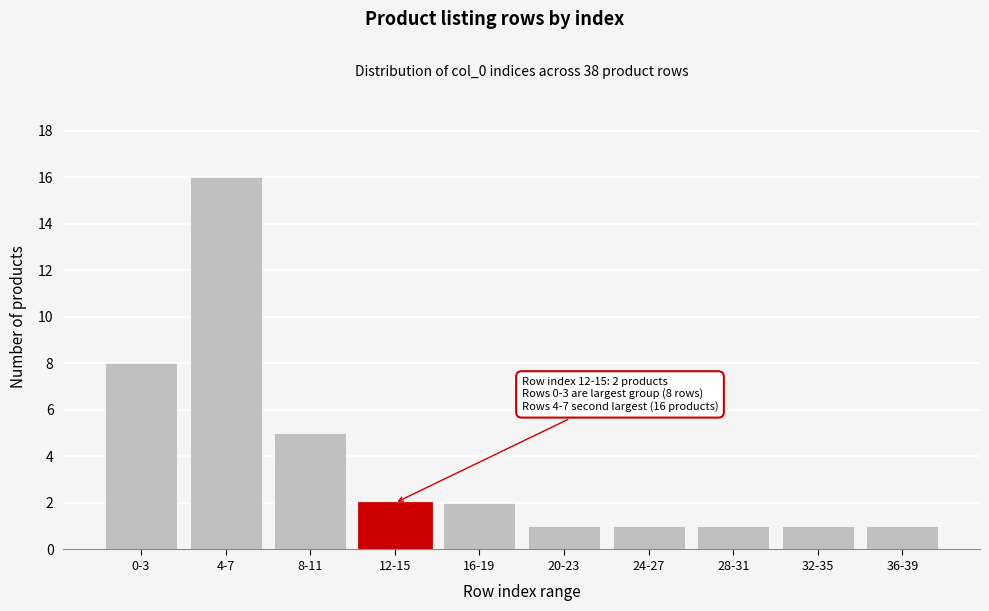

Reading left to right, extract all data points from this chart.

0-3=8	4-7=16	8-11=5	12-15=2	16-19=2	20-23=1	24-27=1	28-31=1	32-35=1	36-39=1